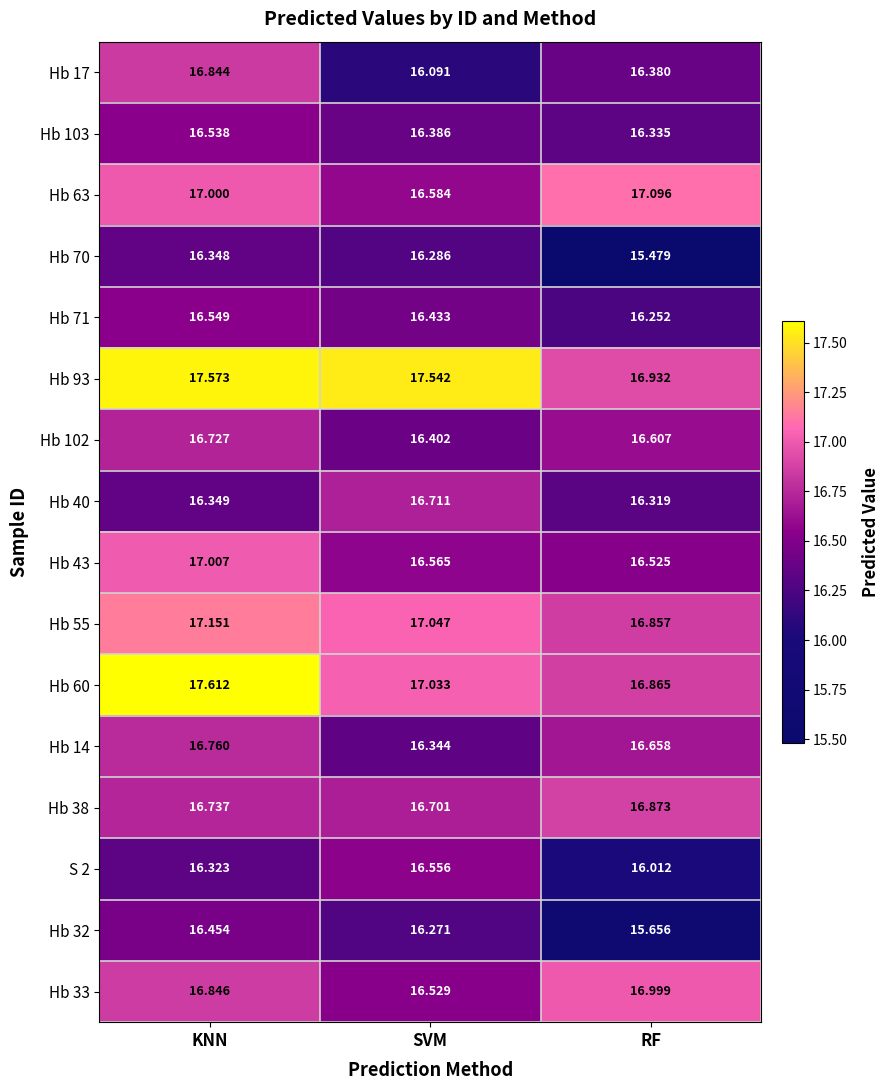

At which label is Hb 103 closest to 16?

RF